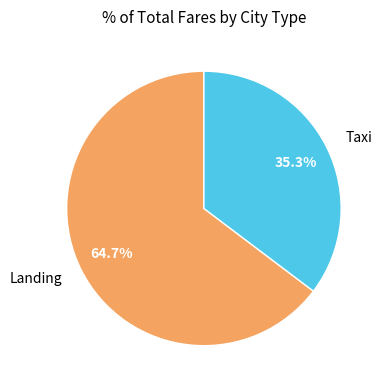

Combined, what portion of the pie is Taxi and Landing?

100.0%